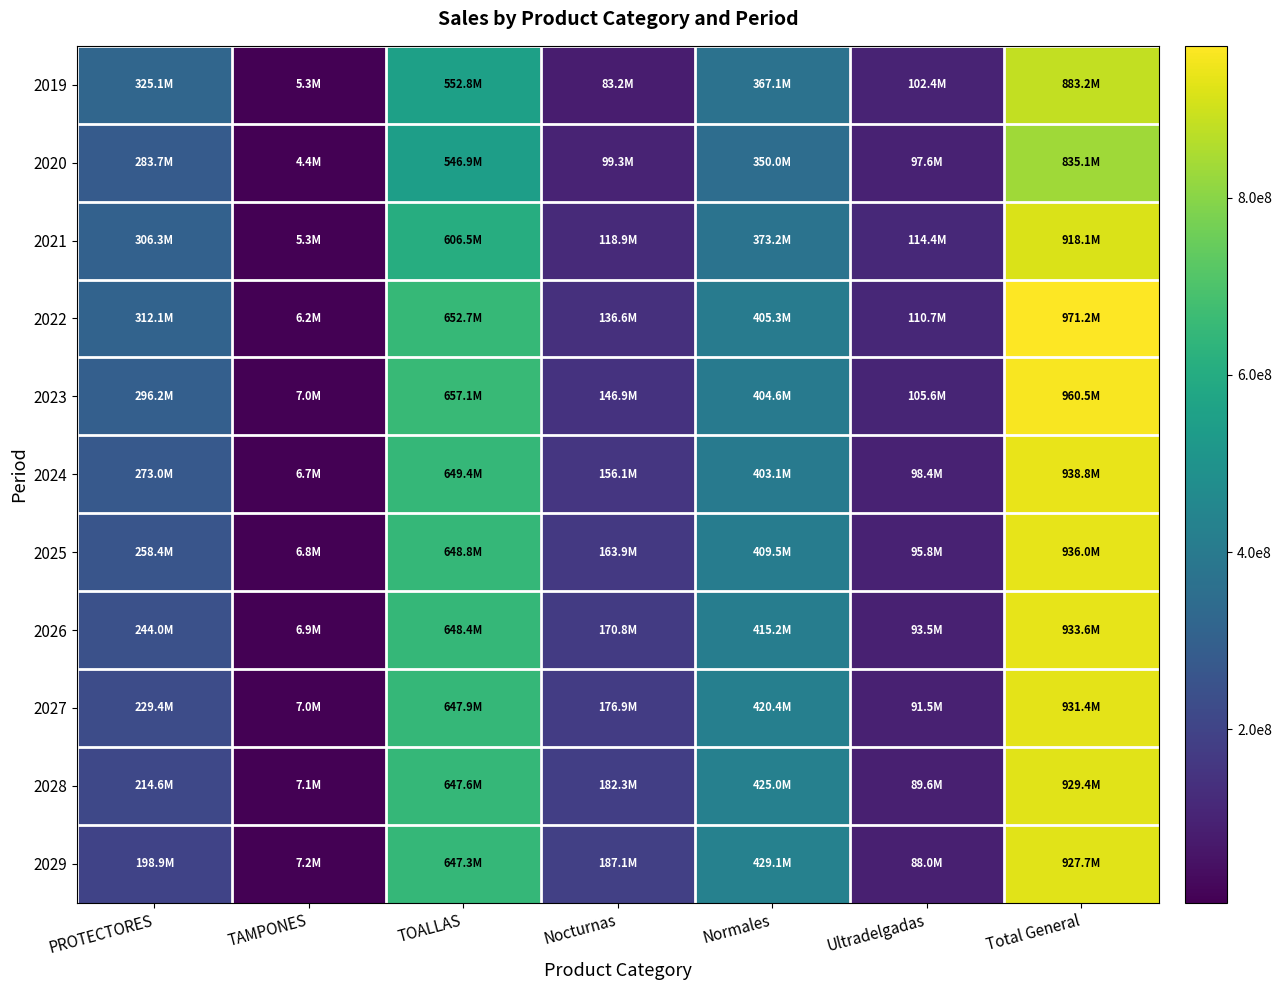

Reading right to left, what are all the values shown in this chart?

2019: Total General=883211464	Ultradelgadas=102444015	Normales=367106577	Nocturnas=83245108	TOALLAS=552795700	TAMPONES=5338597	PROTECTORES=325077169
2020: Total General=835054422	Ultradelgadas=97580250	Normales=350037056	Nocturnas=99326254	TOALLAS=546943560	TAMPONES=4438068	PROTECTORES=283672800
2021: Total General=918130933	Ultradelgadas=114384533	Normales=373184513	Nocturnas=118898997	TOALLAS=606468043	TAMPONES=5265479	PROTECTORES=306332493
2022: Total General=971212351	Ultradelgadas=110737835	Normales=405336115	Nocturnas=136640233	TOALLAS=652714183	TAMPONES=6217721	PROTECTORES=312085119
2023: Total General=960542392	Ultradelgadas=105551982	Normales=404633059	Nocturnas=146911358	TOALLAS=657096399	TAMPONES=6986273	PROTECTORES=296224487
2024: Total General=938820268	Ultradelgadas=98395155	Normales=403073191	Nocturnas=156075698	TOALLAS=649359283	TAMPONES=6743159	PROTECTORES=273003619
2025: Total General=936048282	Ultradelgadas=95816252	Normales=409467099	Nocturnas=163866357	TOALLAS=648830609	TAMPONES=6849891	PROTECTORES=258438453
2026: Total General=933577961	Ultradelgadas=93516716	Normales=415216133	Nocturnas=170768723	TOALLAS=648361812	TAMPONES=6944231	PROTECTORES=243958568
2027: Total General=931377739	Ultradelgadas=91467336	Normales=420377225	Nocturnas=176884498	TOALLAS=647946129	TAMPONES=7027648	PROTECTORES=229414081
2028: Total General=929419097	Ultradelgadas=89641780	Normales=425003983	Nocturnas=182303629	TOALLAS=647577558	TAMPONES=7101430	PROTECTORES=214562355
2029: Total General=927676318	Ultradelgadas=88016336	Normales=429146510	Nocturnas=187105694	TOALLAS=647250771	TAMPONES=7166708	PROTECTORES=198907184